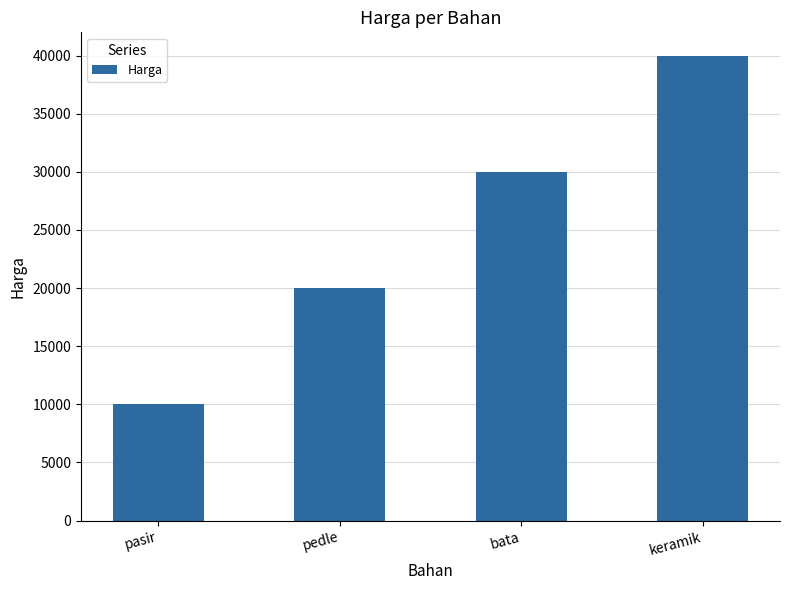

Count the number of categories in the chart.

4